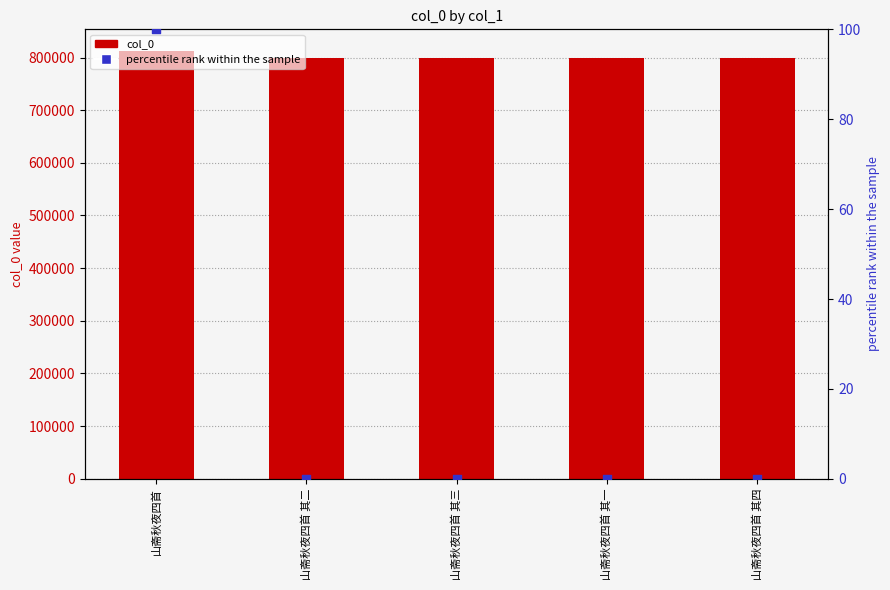

Which series reaches the minimum Y coordinate?

percentile rank within the sample